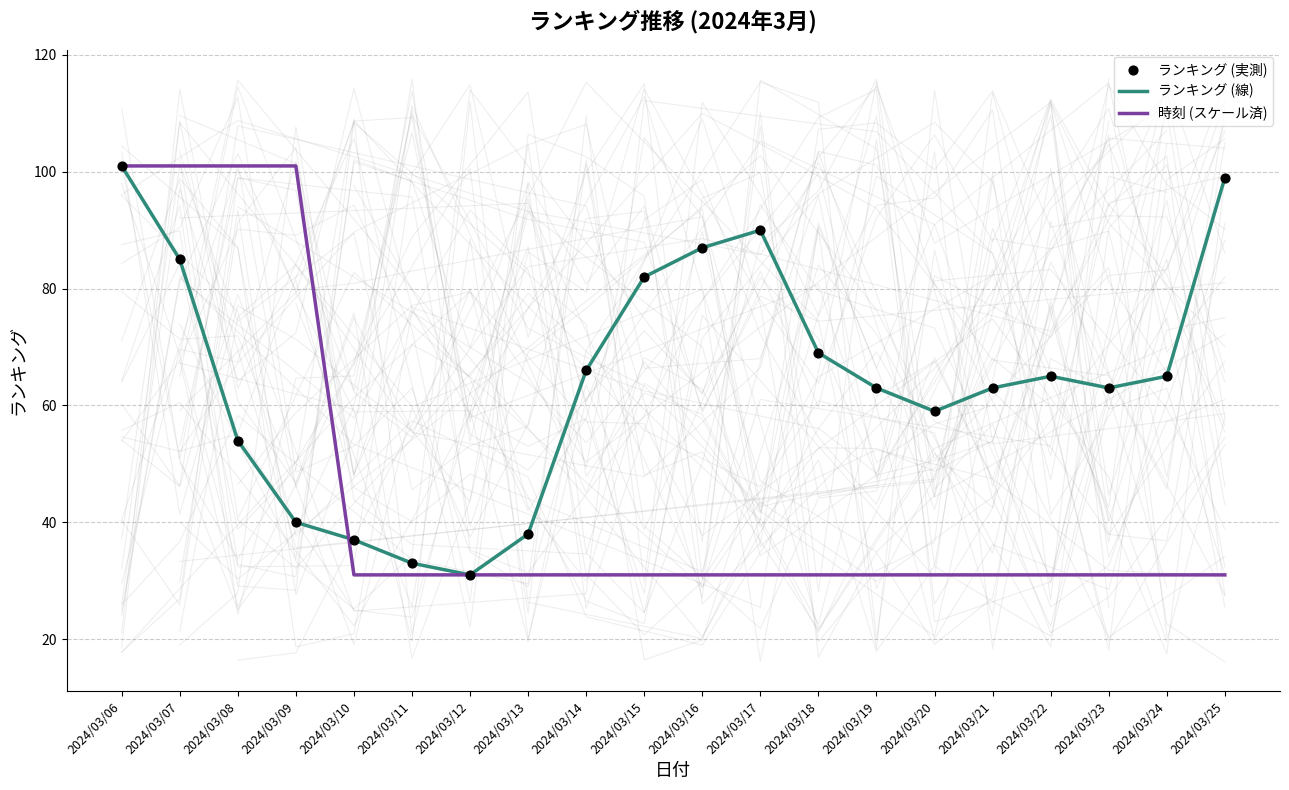

Which series has the largest total across all categories?

ランキング (線)